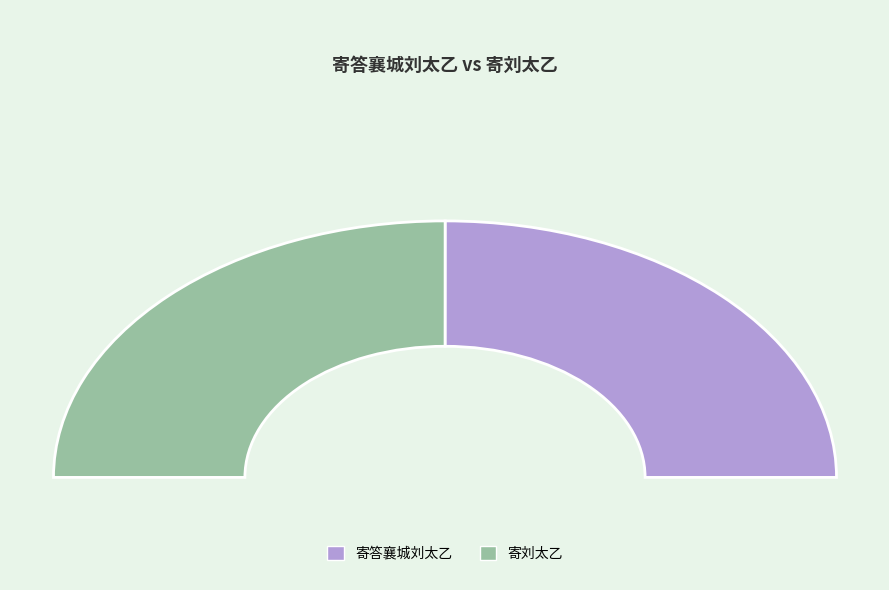

To the nearest percent, what percentage of the pie is 寄刘太乙?

50%